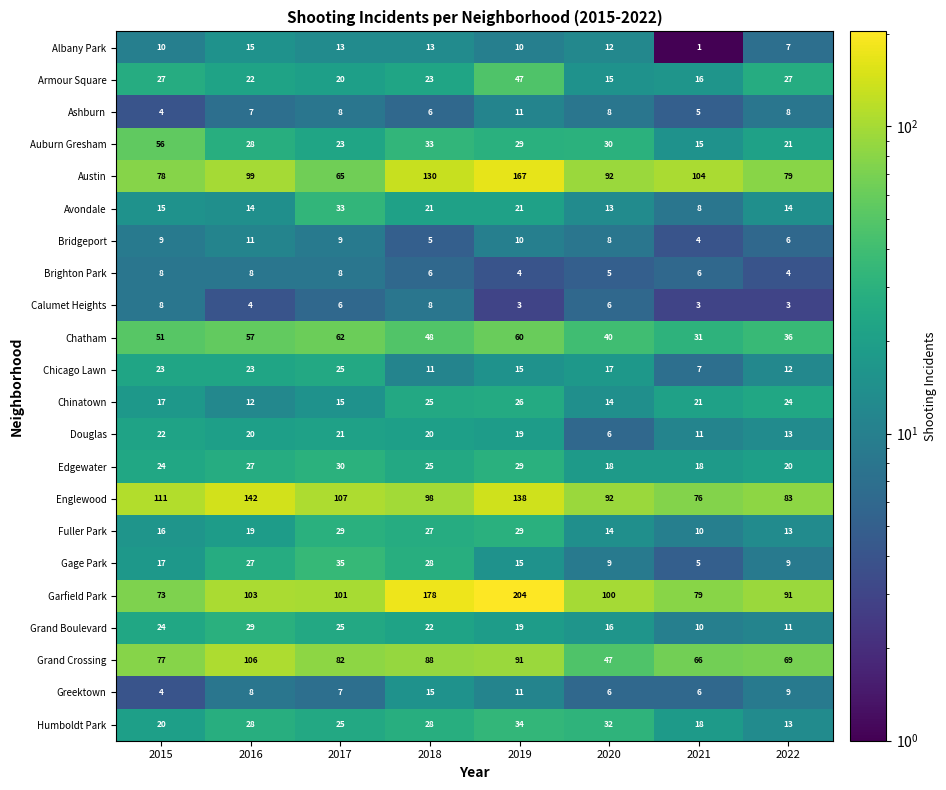

True or false: Garfield Park has a value of 73 at 2015.

True